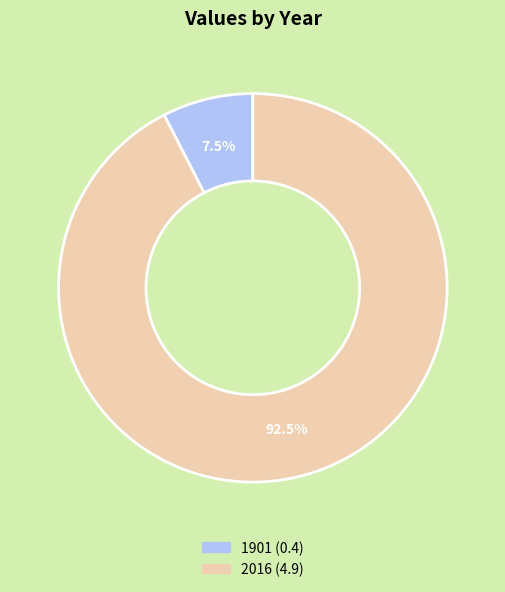

Between 1901 and 2016, which is larger?

2016